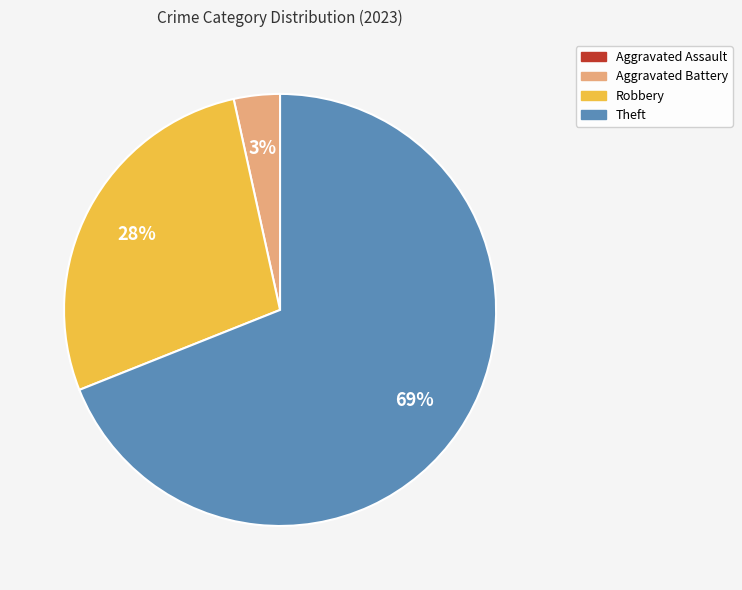

What is the largest slice in the pie chart?

Theft